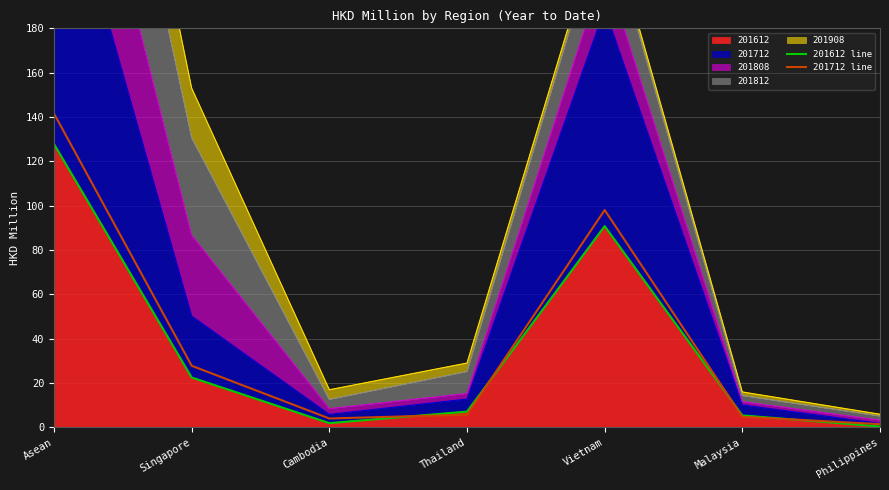

True or false: 201612 line has a value of 1.9 at Cambodia.

True